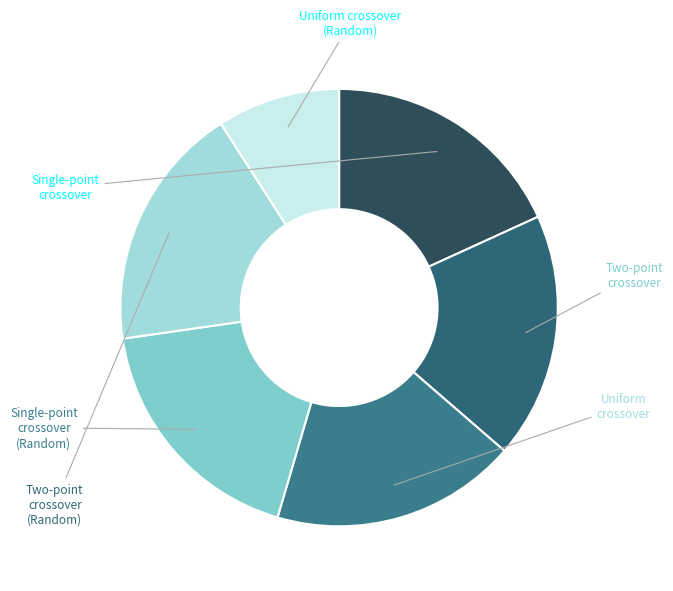

Does Two-point crossover (Random) account for over 50% of the chart?

No